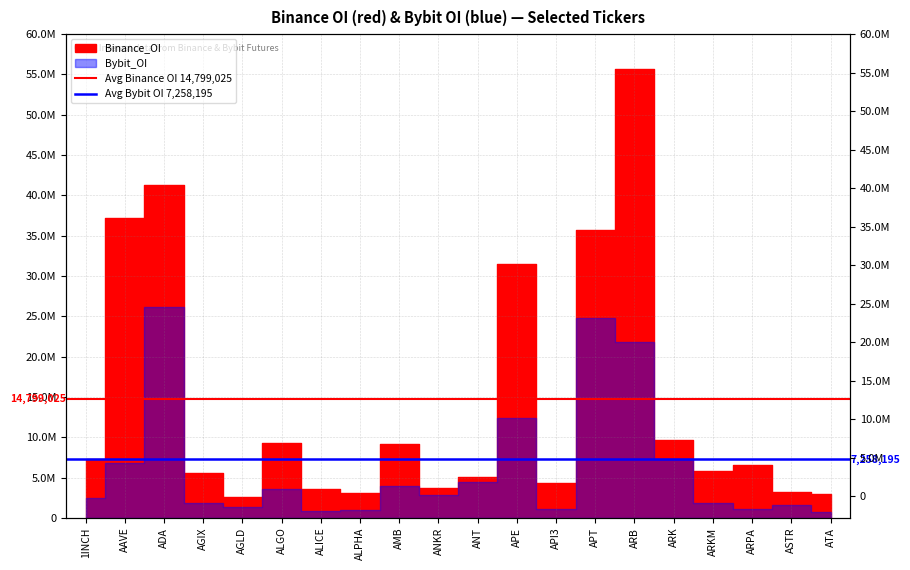

What is the label of the 2nd point from the right?

1INCH